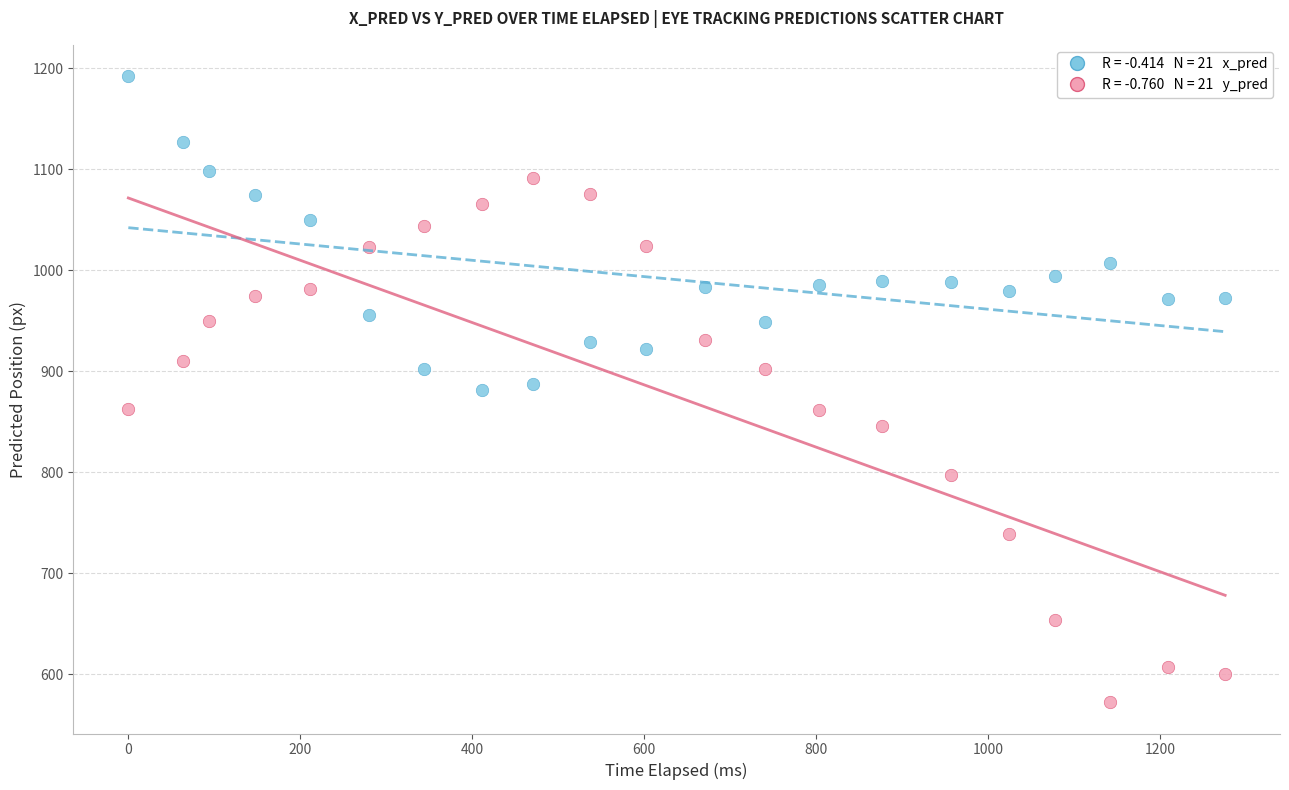

Across all data points, what is the range of Y values (max minus min)?

620.0